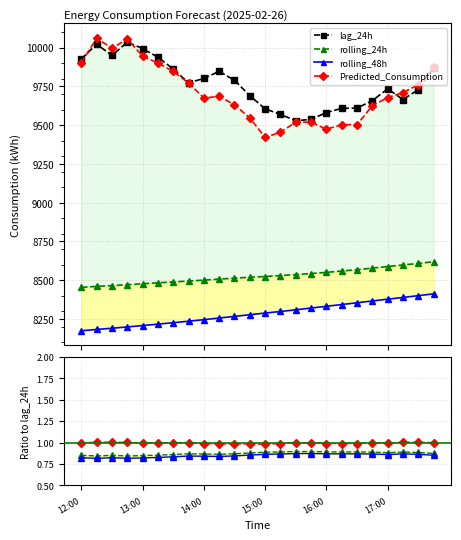

What is the value of the lag_24h point at the 23rd from the left?

9729